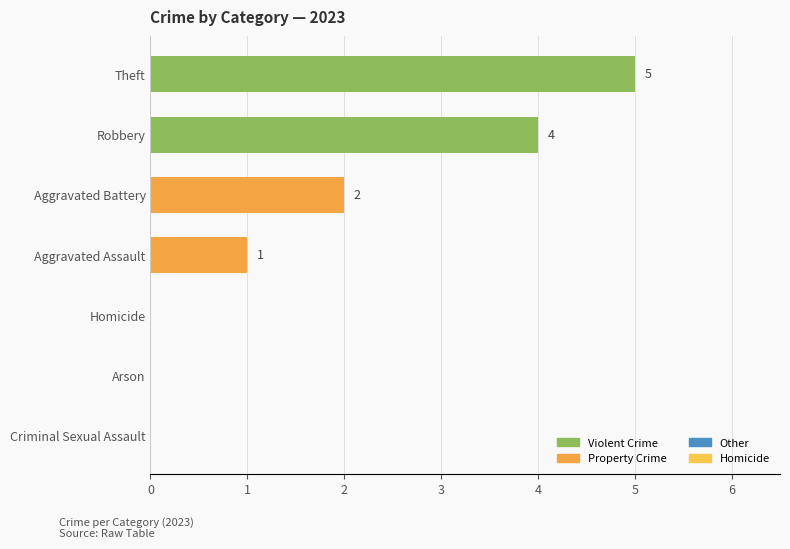

What is the change in value from Arson to Aggravated Assault?

+1